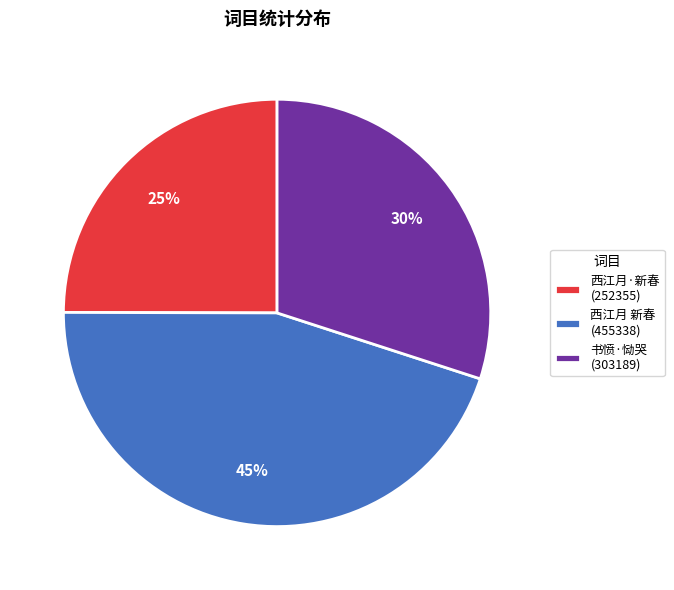

To the nearest percent, what percentage of the pie is 西江月 新春 (455338)?

45%